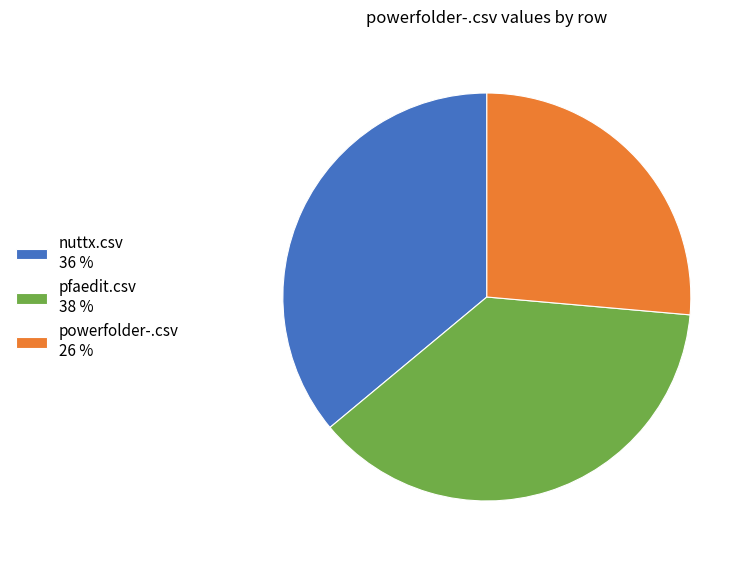

Which has a higher value, nuttx.csv 36 % or powerfolder-.csv 26 %?

nuttx.csv 36 %